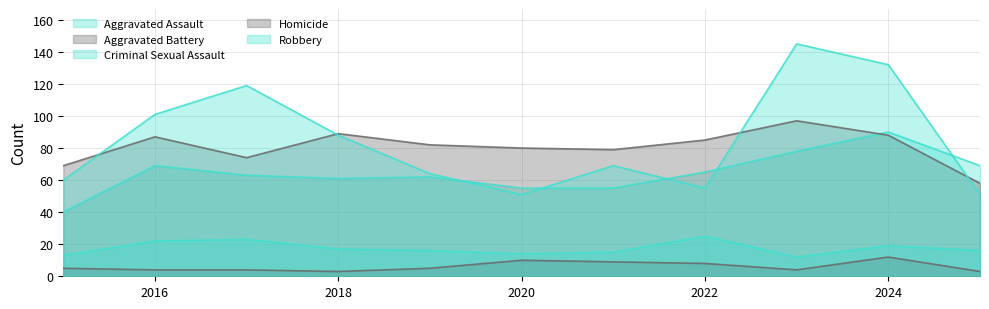

How many categories are shown in the chart?

11